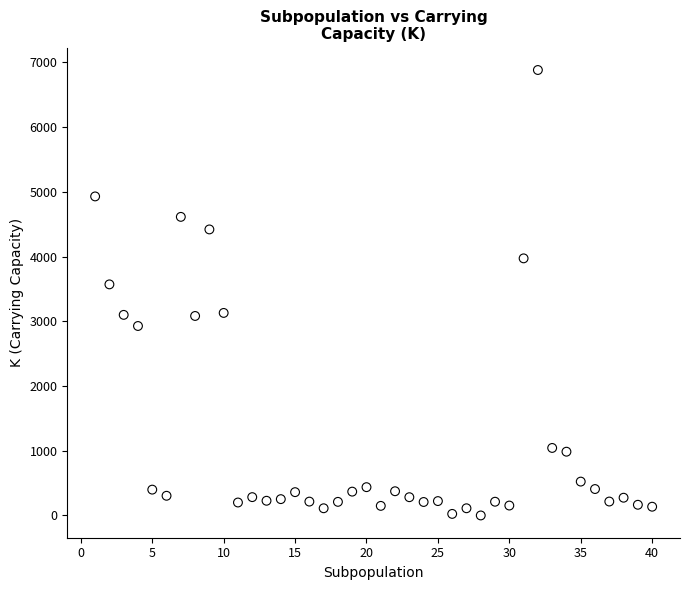

What Y value in the scatter plot is closest to 3441?

3570